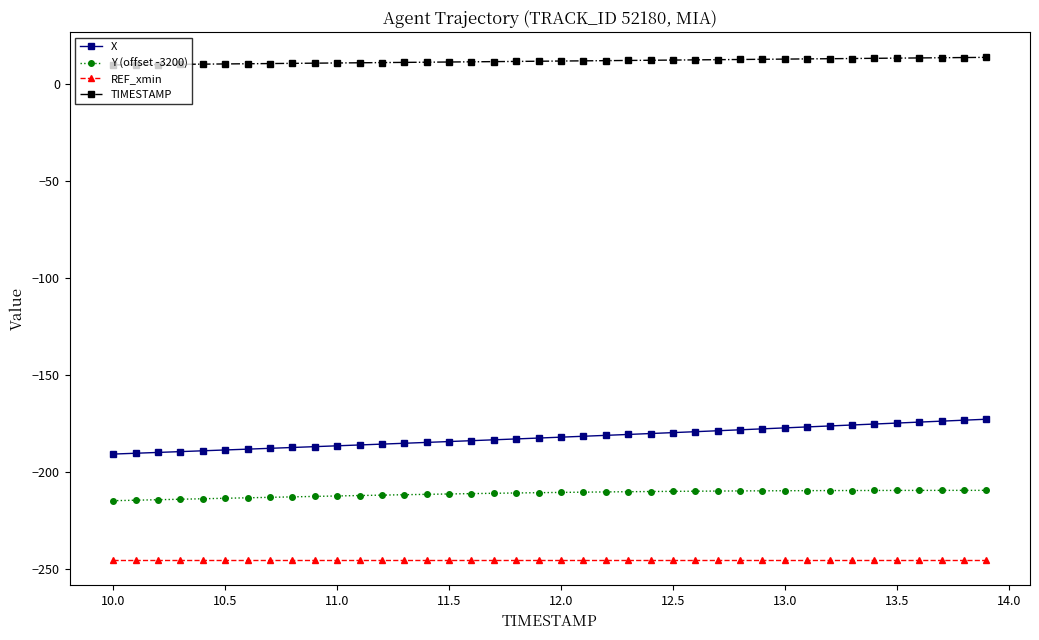

What are all the series names shown in the legend?

X, Y (offset -3200), REF_xmin, TIMESTAMP